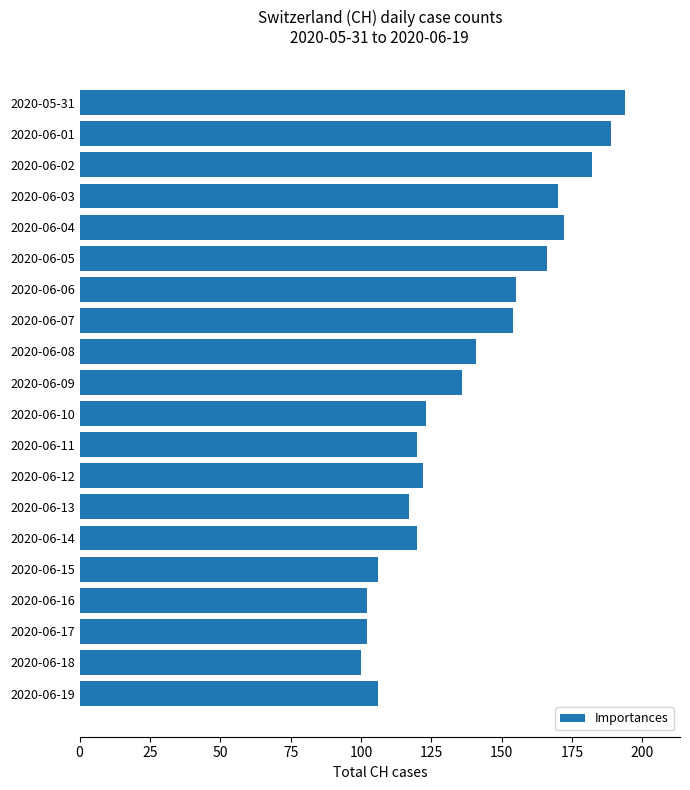

What is the maximum value shown in the chart?

194